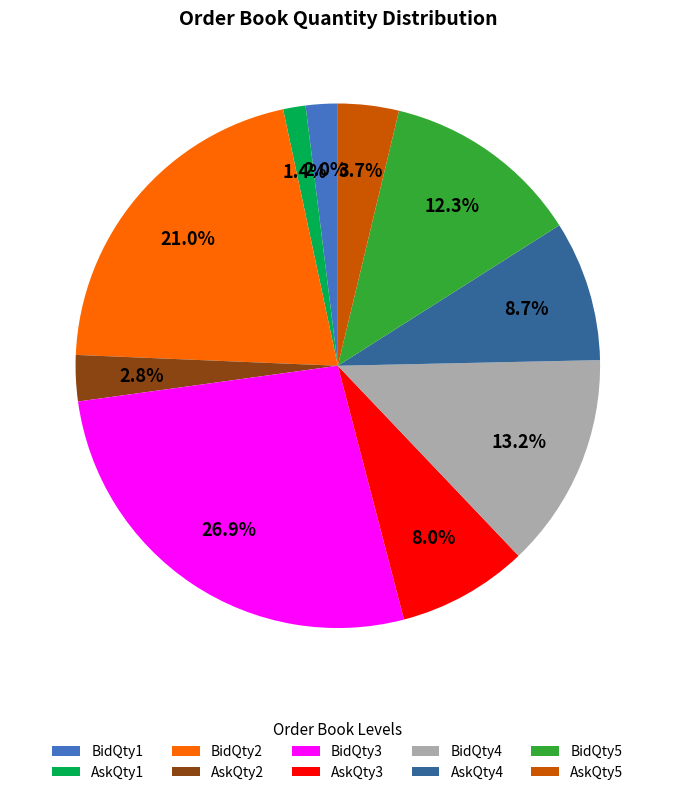

Combined, do BidQty1 and BidQty3 account for over 50%?

No